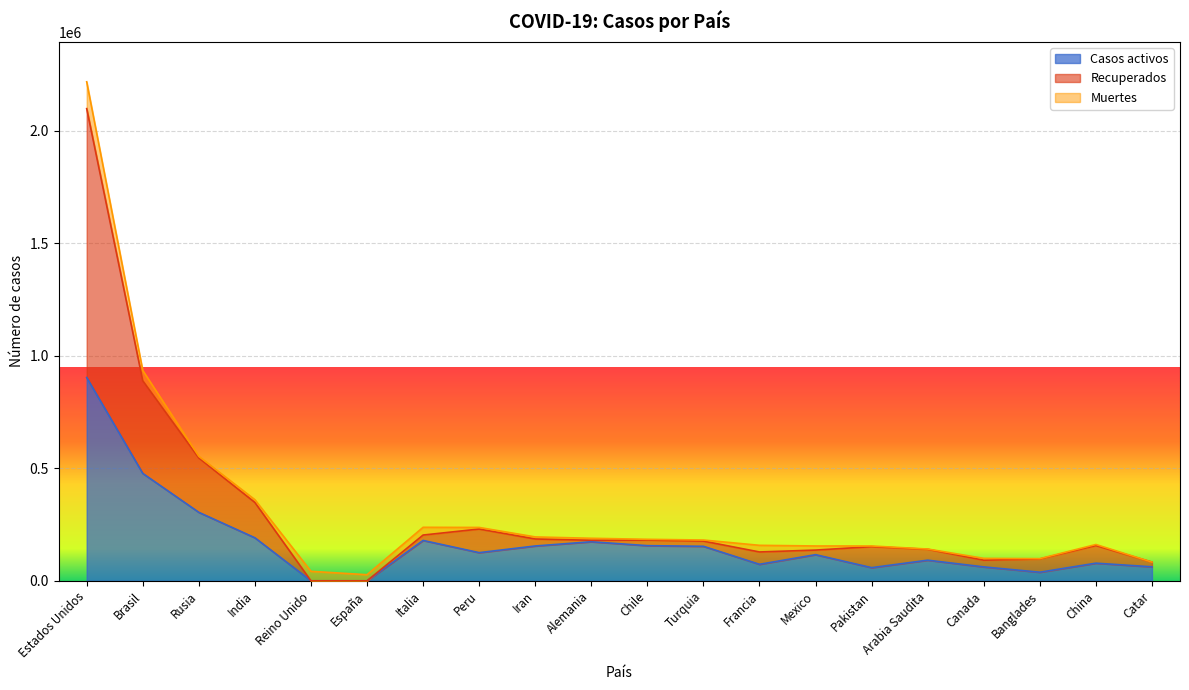

Count the number of categories in the chart.

20